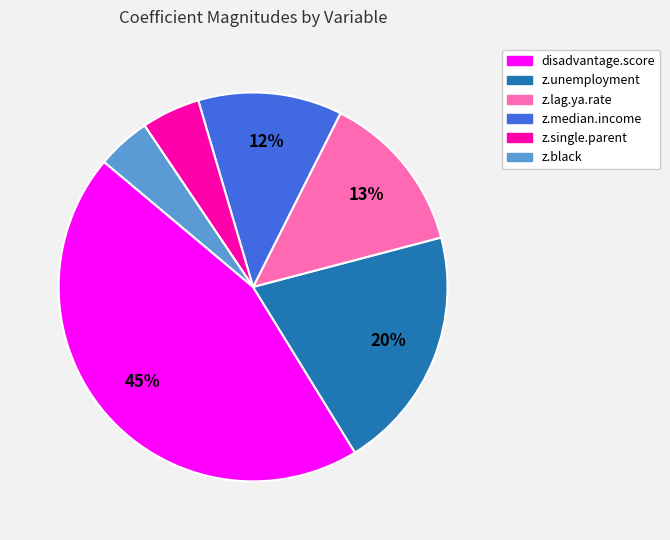

Does any single category account for the majority?

No